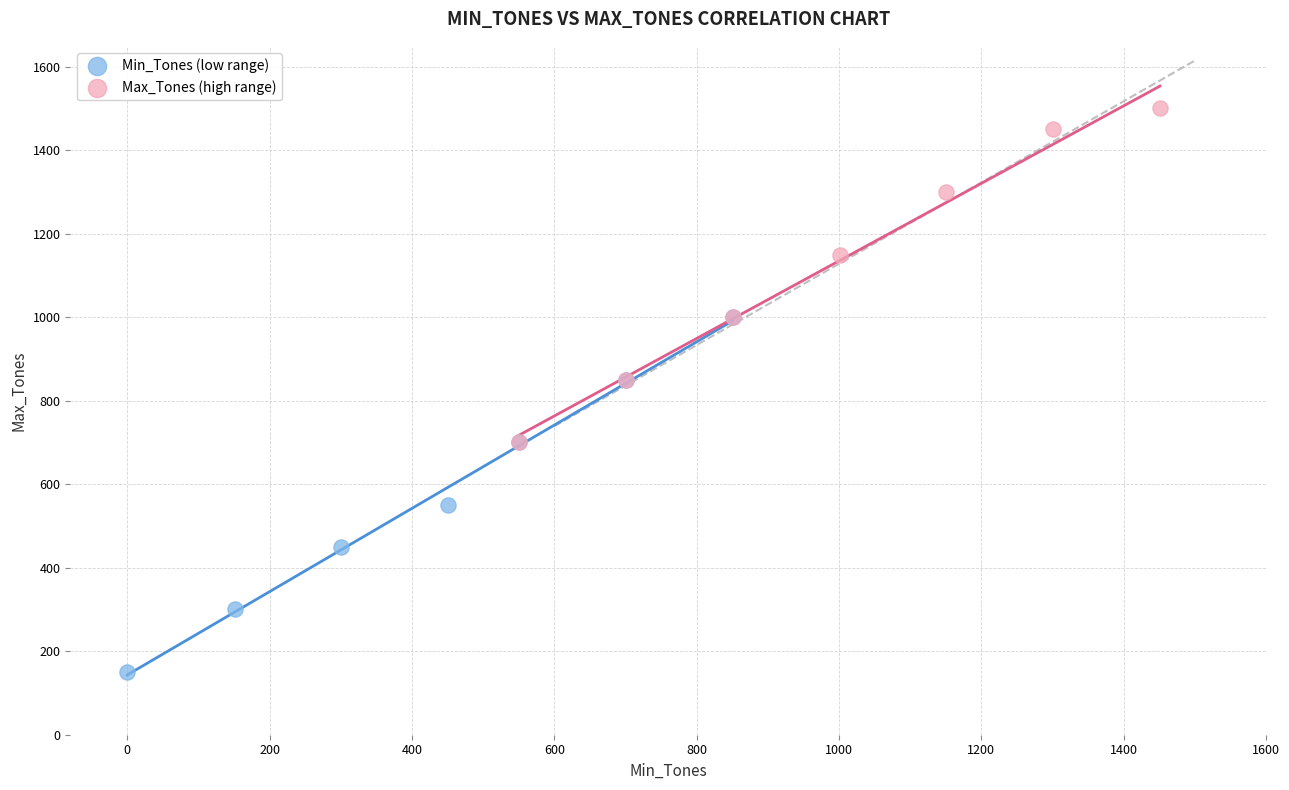

Which series reaches the maximum Y coordinate?

Max_Tones (high range)